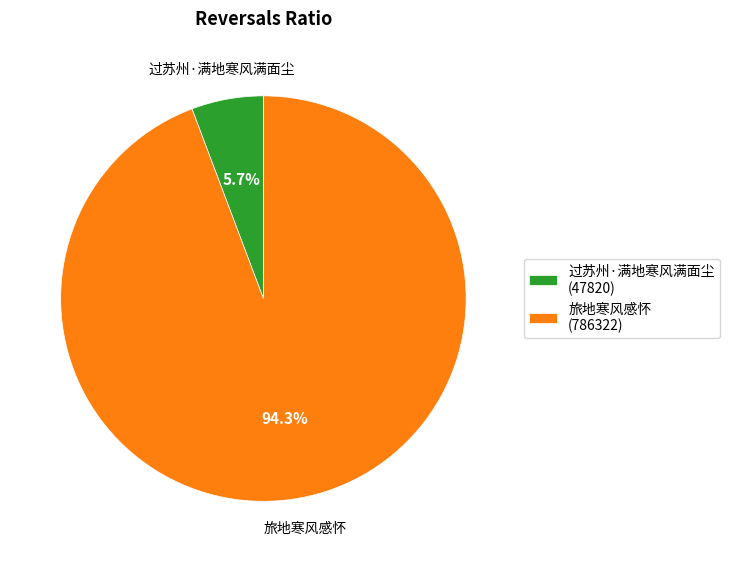

Does any single category account for the majority?

Yes